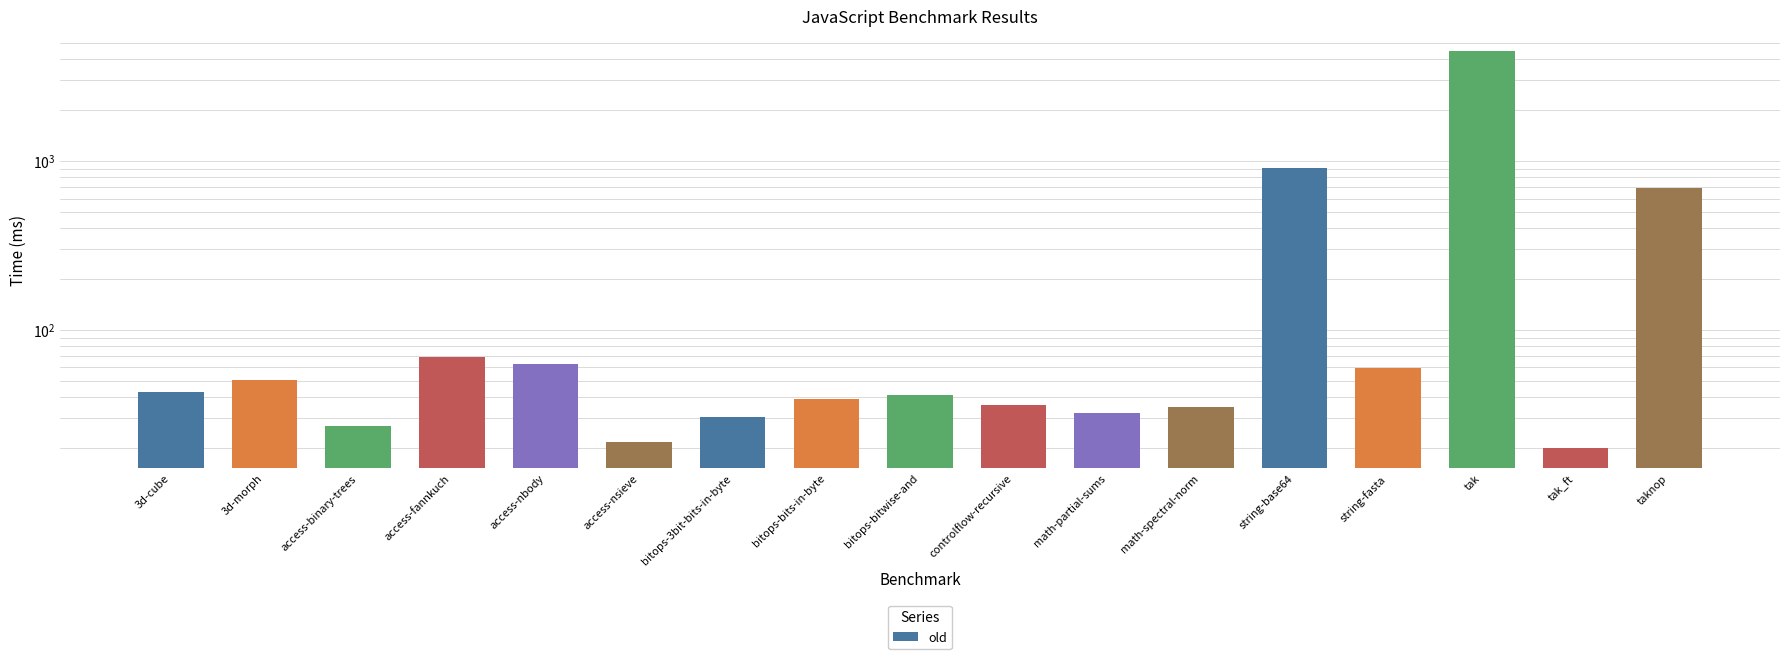

Reading left to right, transcribe all the data shown in this chart.

42.8	50.4	27.2	68.8	62.5	21.6	30.3	38.8	41.2	36.1	32.1	34.9	904.7	59.3	4501.9	19.9	691.0